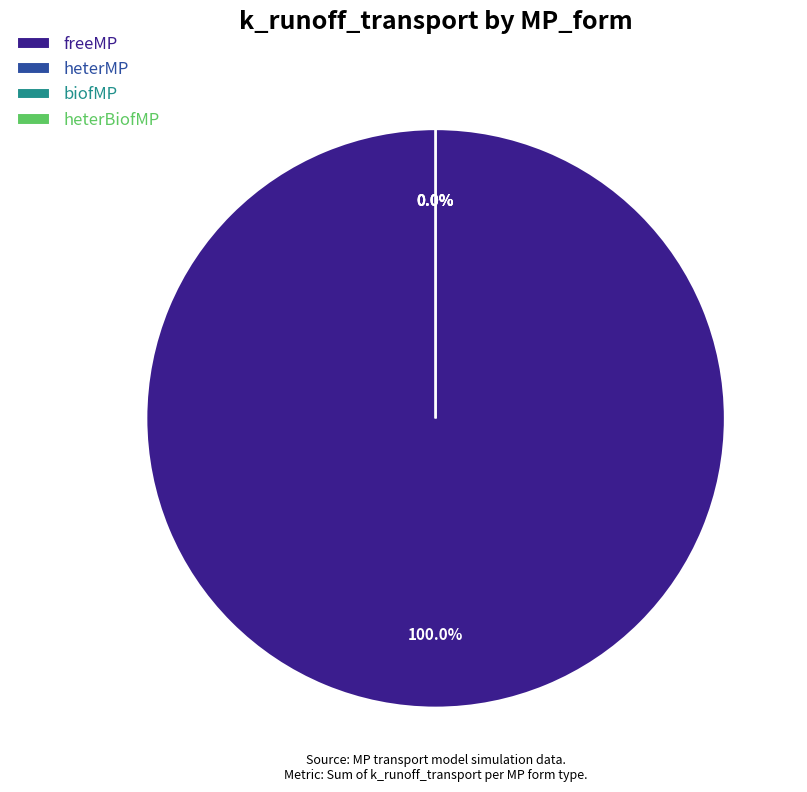

Which has a higher value, heterBiofMP or biofMP?

heterBiofMP